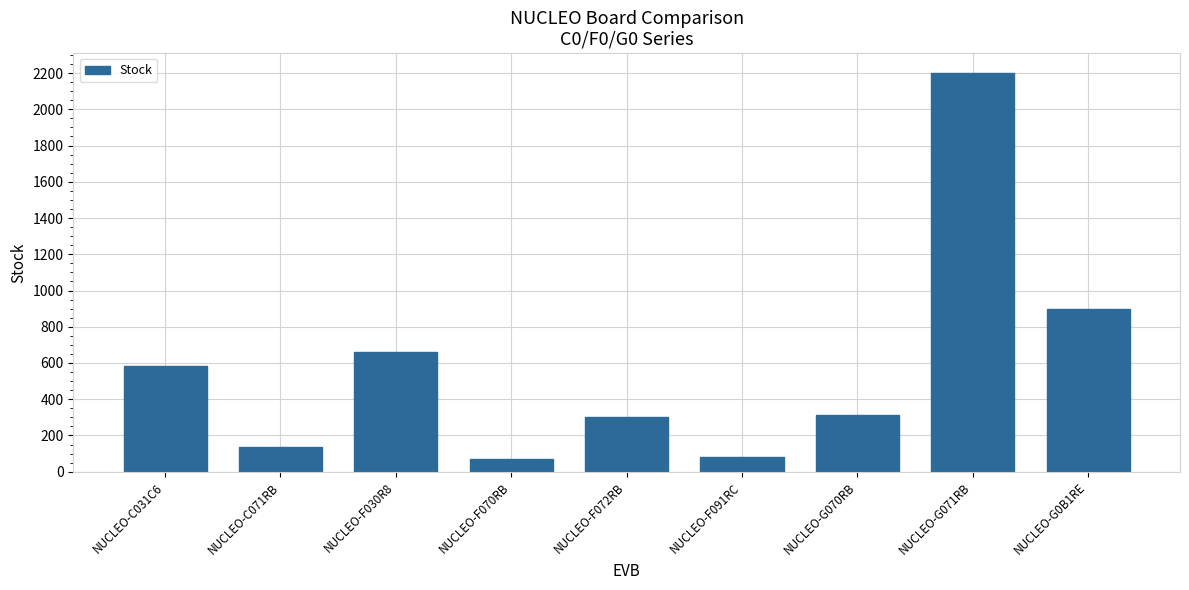

Is it true that the value at NUCLEO-G071RB is 3894?

False